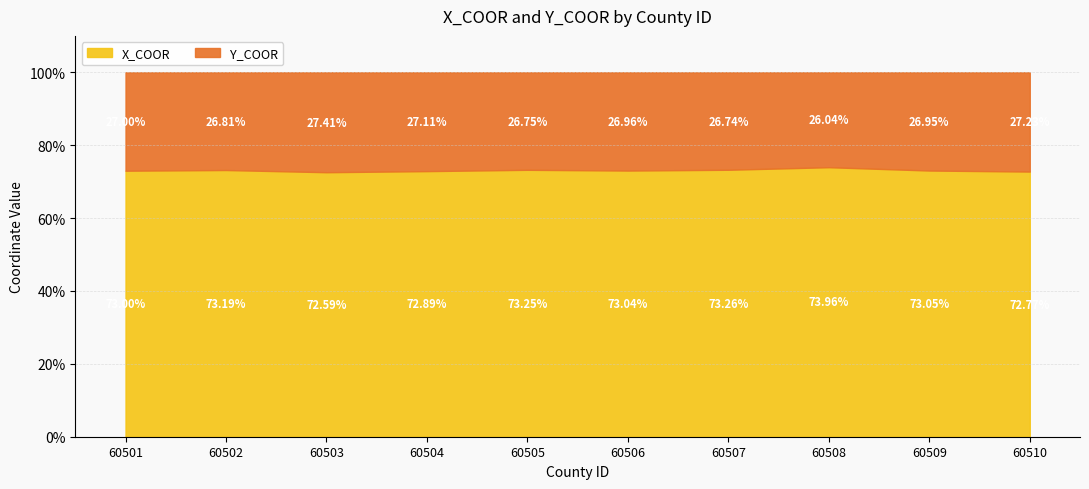

Which series changed the most between 60501 and 60505?

X_COOR